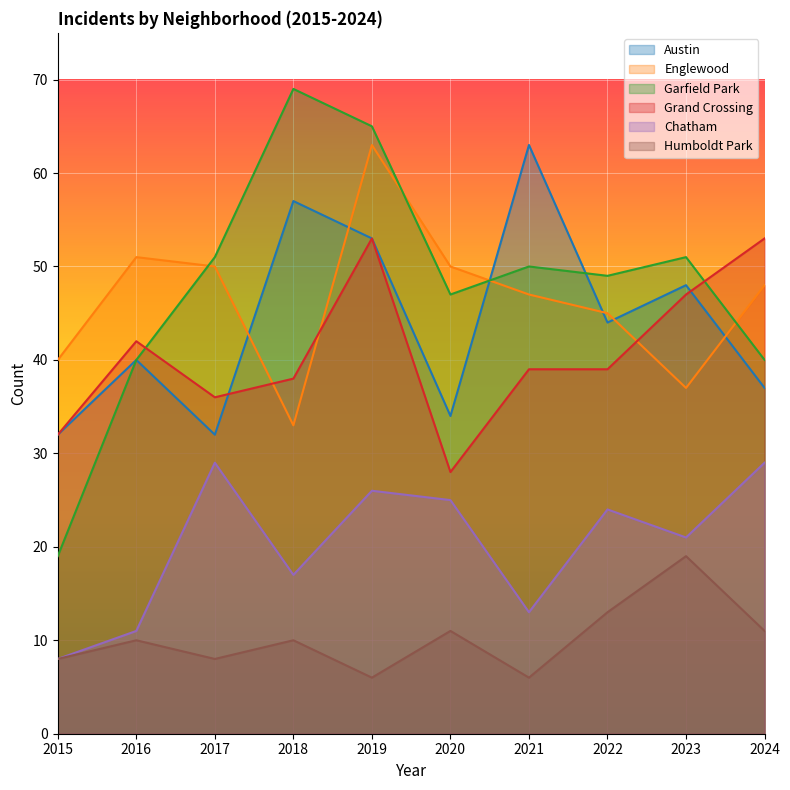

What is the value of the Austin point at the 5th from the left?

53